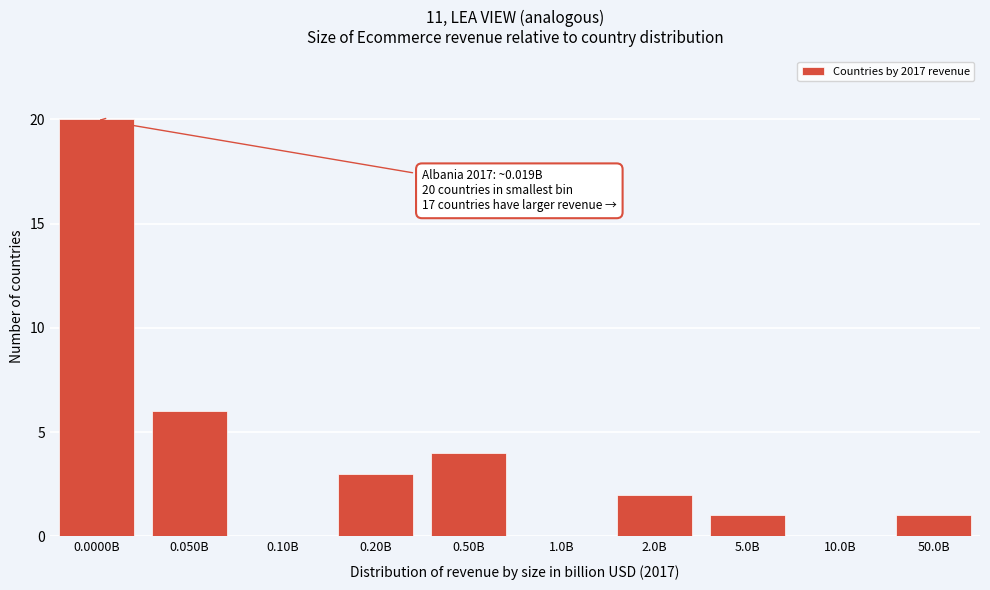

Reading left to right, transcribe all the data shown in this chart.

0.0000B=20	0.050B=6	0.10B=0	0.20B=3	0.50B=4	1.0B=0	2.0B=2	5.0B=1	10.0B=0	50.0B=1